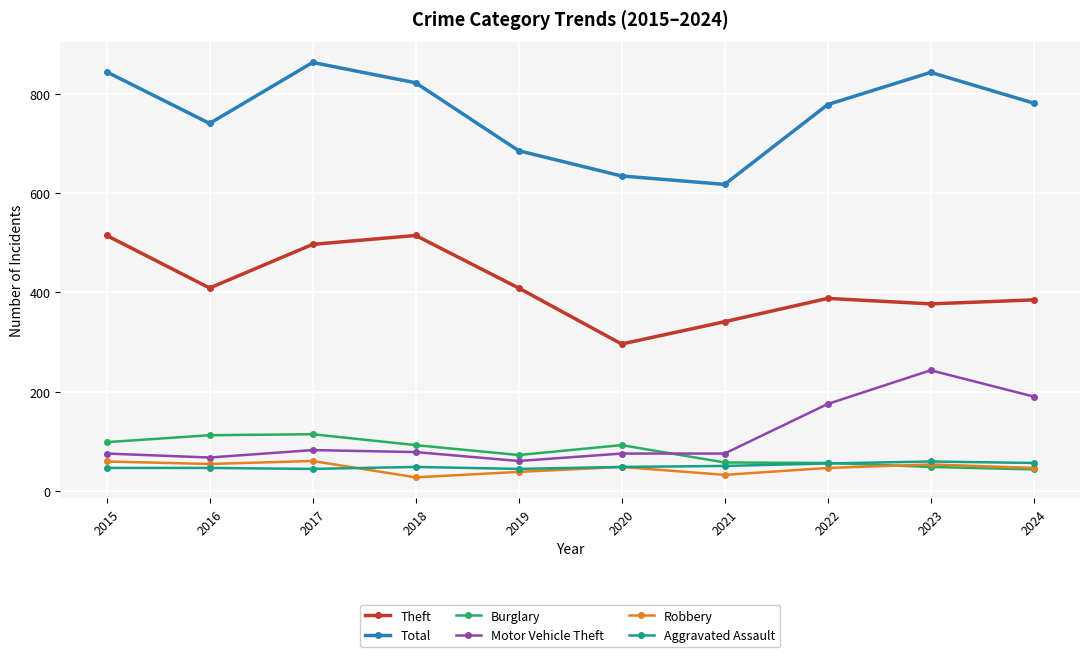

True or false: Total and Burglary intersect in this chart.

False